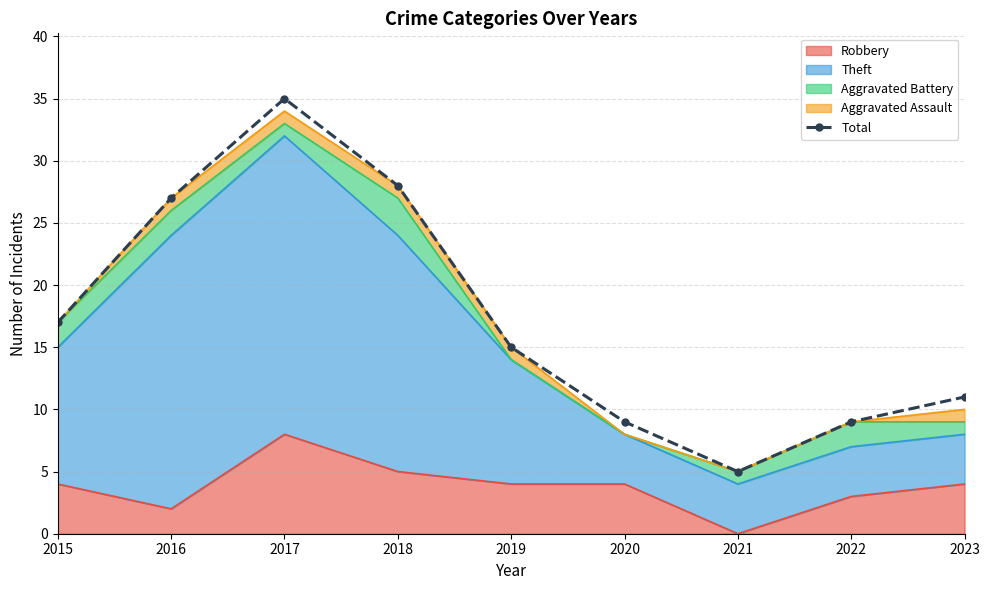

How many data points are less than 15?

4